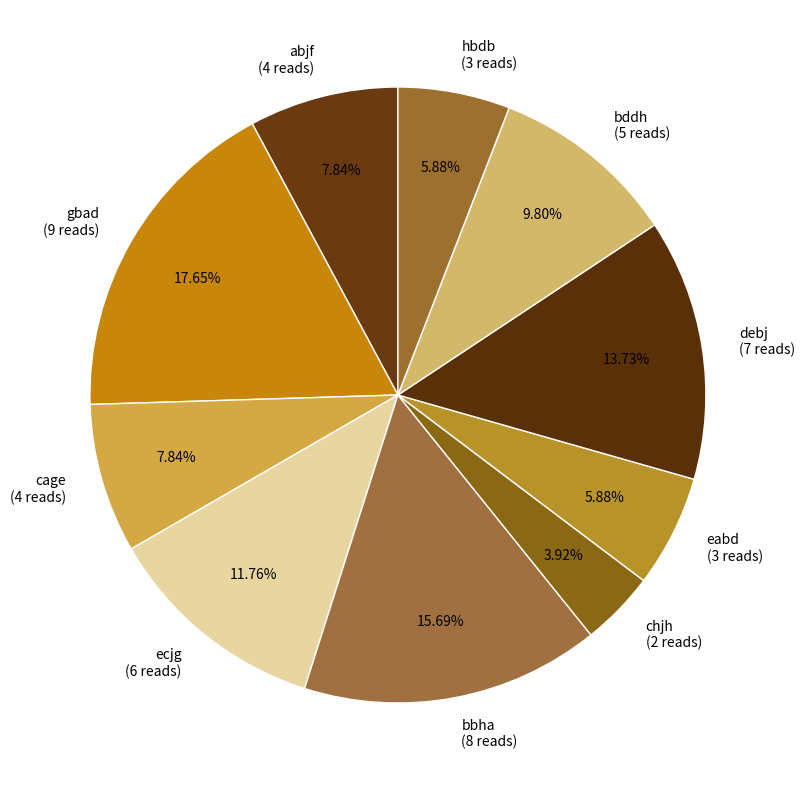

To the nearest percent, what is the average slice percentage?

10%